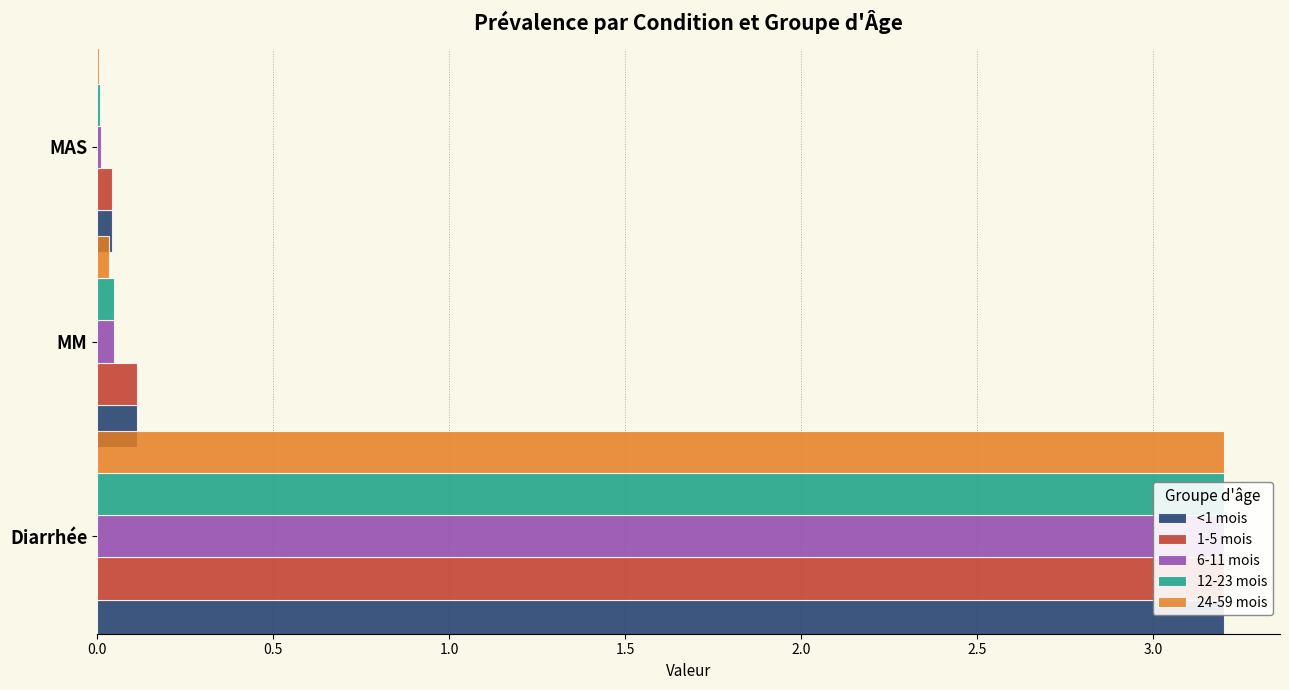

Read the 1-5 mois value at MM.

0.1